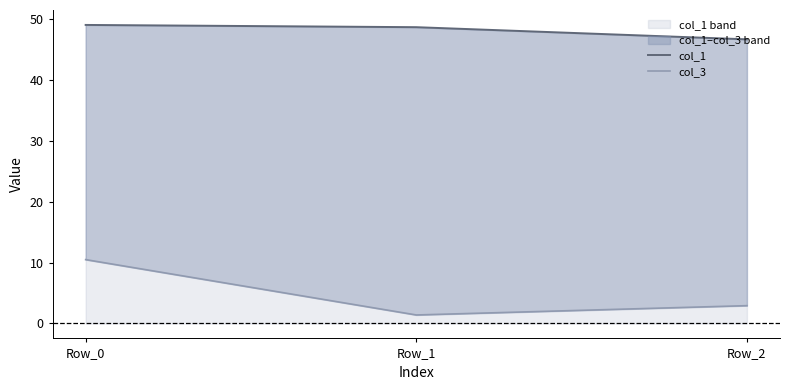

At Row_1, list the series in order from smallest to largest.

col_3, col_1